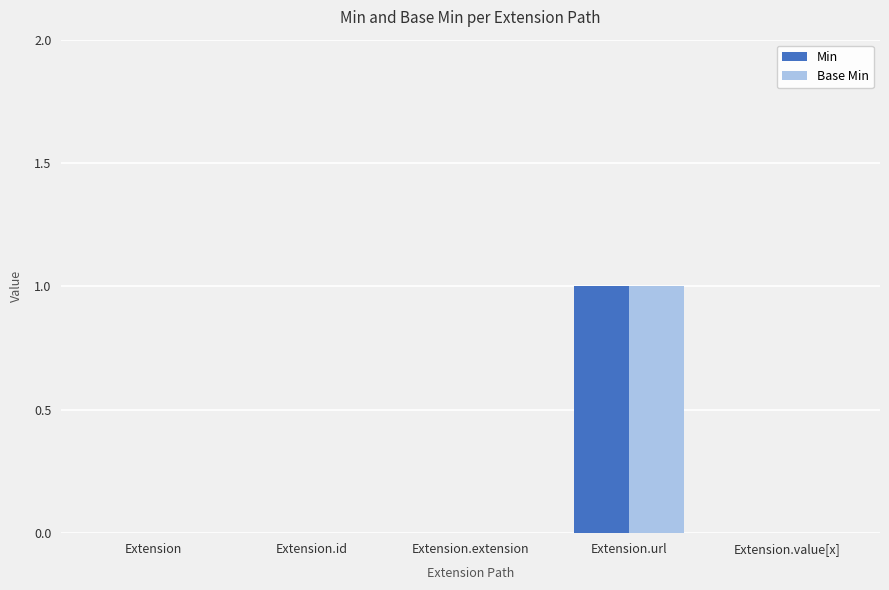

What is the sum of all Base Min values?

1